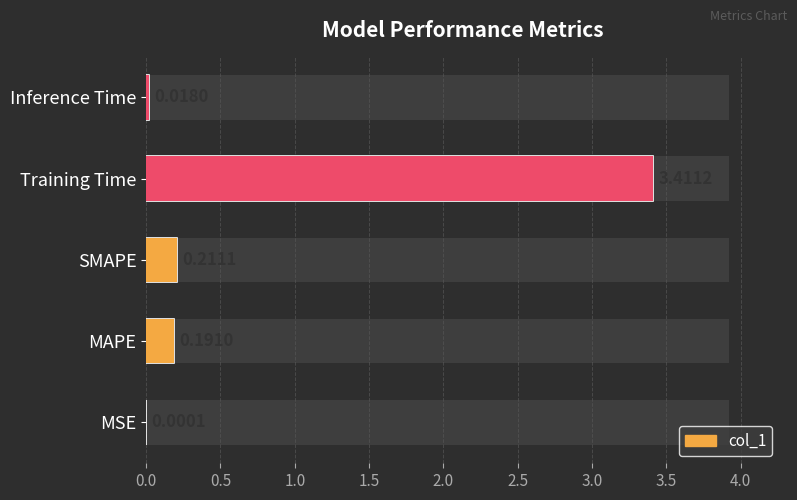

What position from the left is MAPE?

2